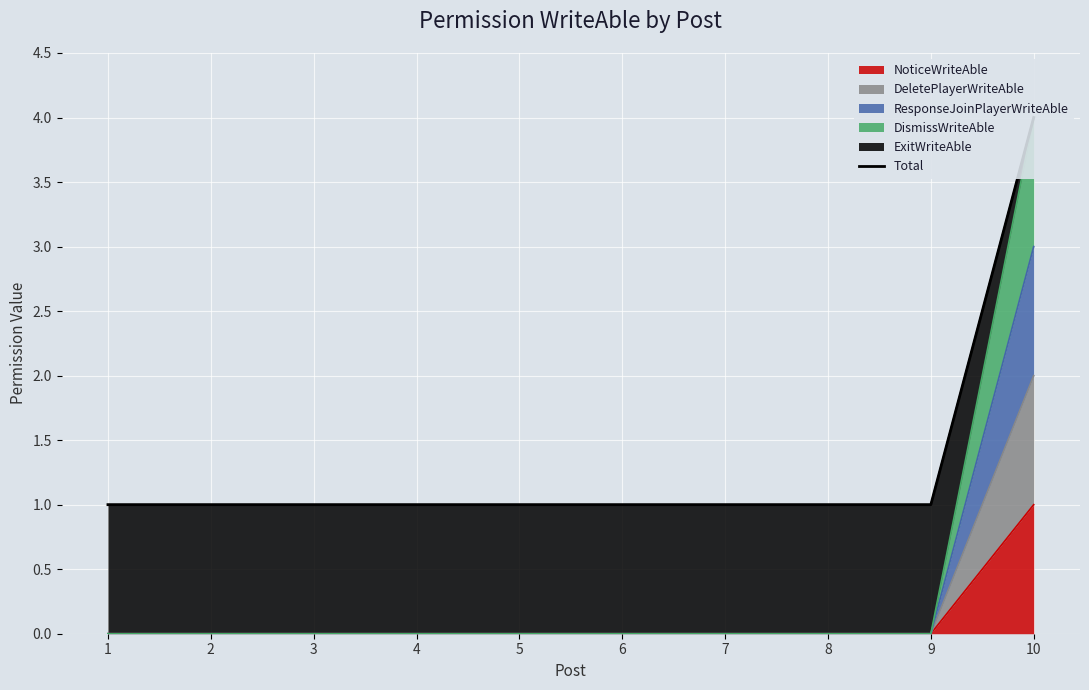

What is the smallest value displayed?

1